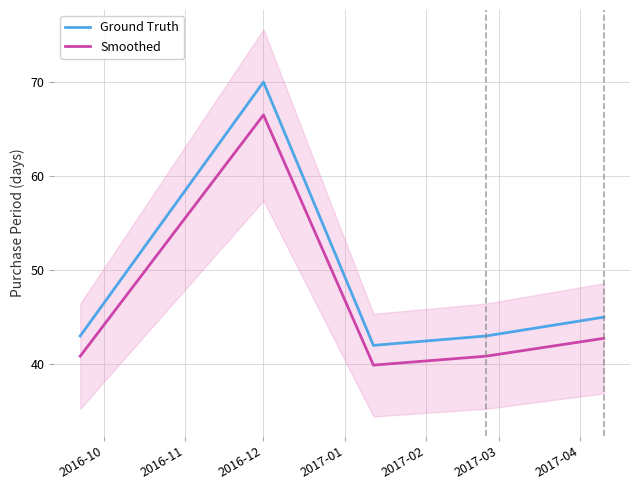

True or false: Ground Truth and Smoothed cross at least once.

False